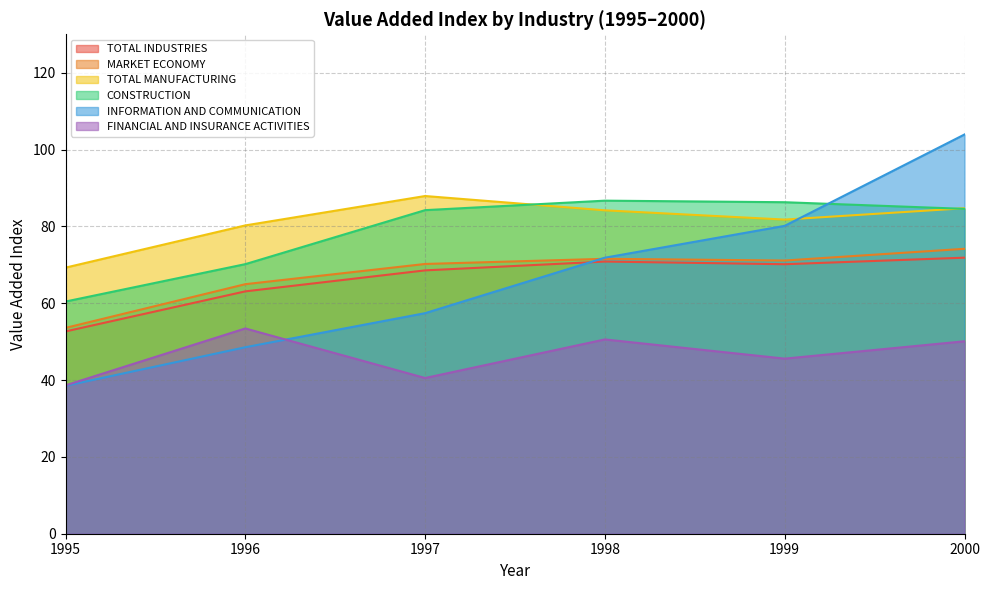

How many values in the CONSTRUCTION series exceed 84?

4